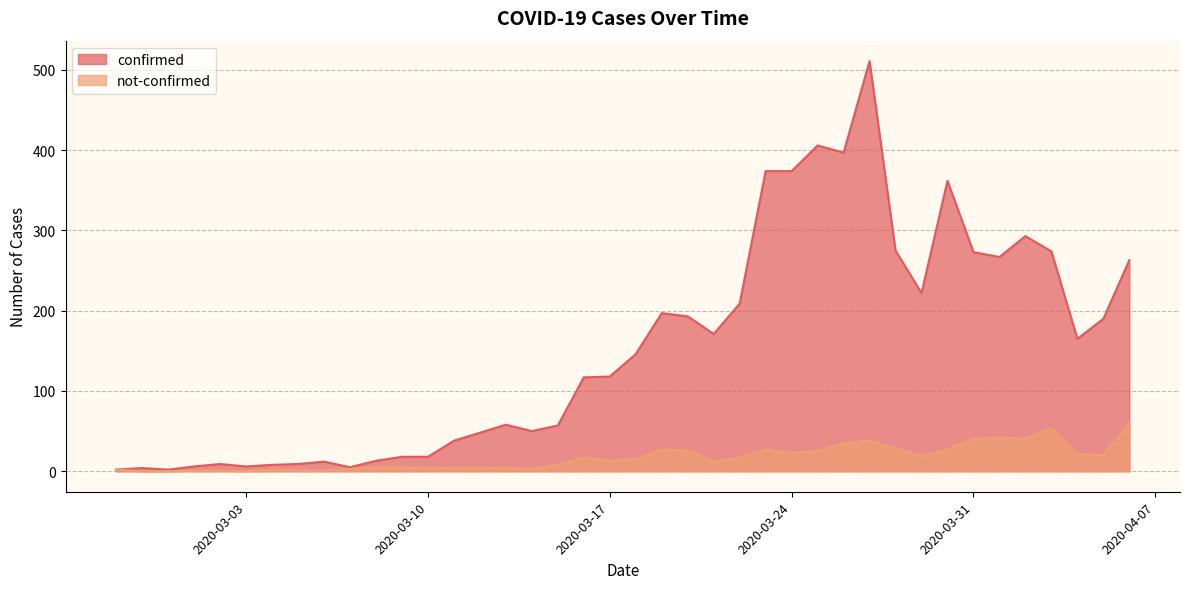

Reading right to left, what are all the values shown in this chart?

confirmed: 2020-04-06=263	2020-04-05=190	2020-04-04=165	2020-04-03=274	2020-04-02=293	2020-04-01=267	2020-03-31=273	2020-03-30=362	2020-03-29=222	2020-03-28=275	2020-03-27=511	2020-03-26=397	2020-03-25=406	2020-03-24=374	2020-03-23=374	2020-03-22=209	2020-03-21=171	2020-03-20=193	2020-03-19=197	2020-03-18=146	2020-03-17=118	2020-03-16=117	2020-03-15=57	2020-03-14=50	2020-03-13=58	2020-03-12=48	2020-03-11=38	2020-03-10=18	2020-03-09=18	2020-03-08=13	2020-03-07=5	2020-03-06=12	2020-03-05=9	2020-03-04=8	2020-03-03=6	2020-03-02=9	2020-03-01=6	2020-02-29=2	2020-02-28=4	2020-02-27=2
not-confirmed: 2020-04-06=60	2020-04-05=20	2020-04-04=21	2020-04-03=54	2020-04-02=40	2020-04-01=42	2020-03-31=40	2020-03-30=27	2020-03-29=19	2020-03-28=29	2020-03-27=38	2020-03-26=35	2020-03-25=25	2020-03-24=23	2020-03-23=27	2020-03-22=17	2020-03-21=12	2020-03-20=26	2020-03-19=27	2020-03-18=15	2020-03-17=13	2020-03-16=17	2020-03-15=8	2020-03-14=3	2020-03-13=4	2020-03-12=4	2020-03-11=4	2020-03-10=4	2020-03-09=5	2020-03-08=5	2020-03-07=3	2020-03-06=1	2020-03-05=1	2020-03-04=2	2020-03-03=0	2020-03-02=1	2020-03-01=1	2020-02-29=0	2020-02-28=0	2020-02-27=2